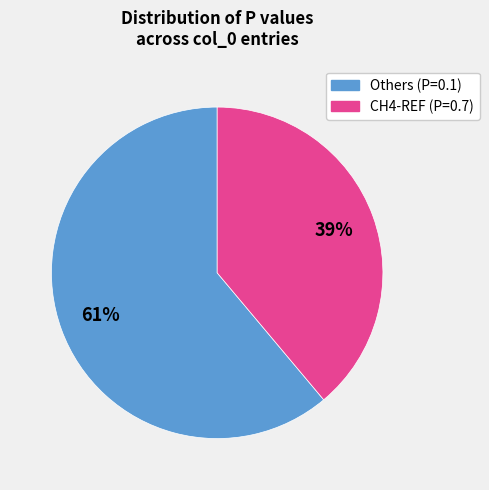

Is there any slice that represents more than half of the pie?

Yes